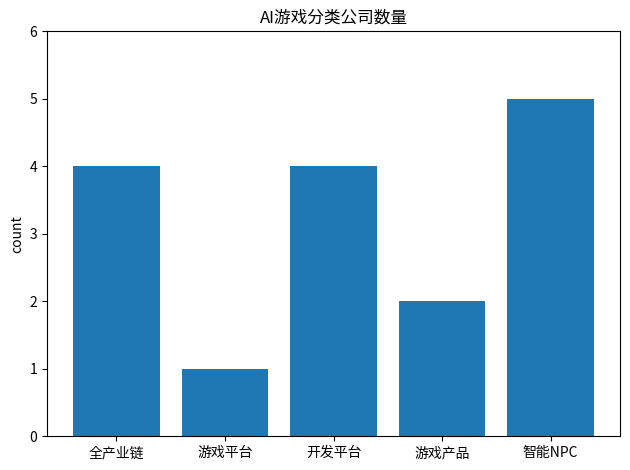

What is the value of the 1st bar from the left?

4